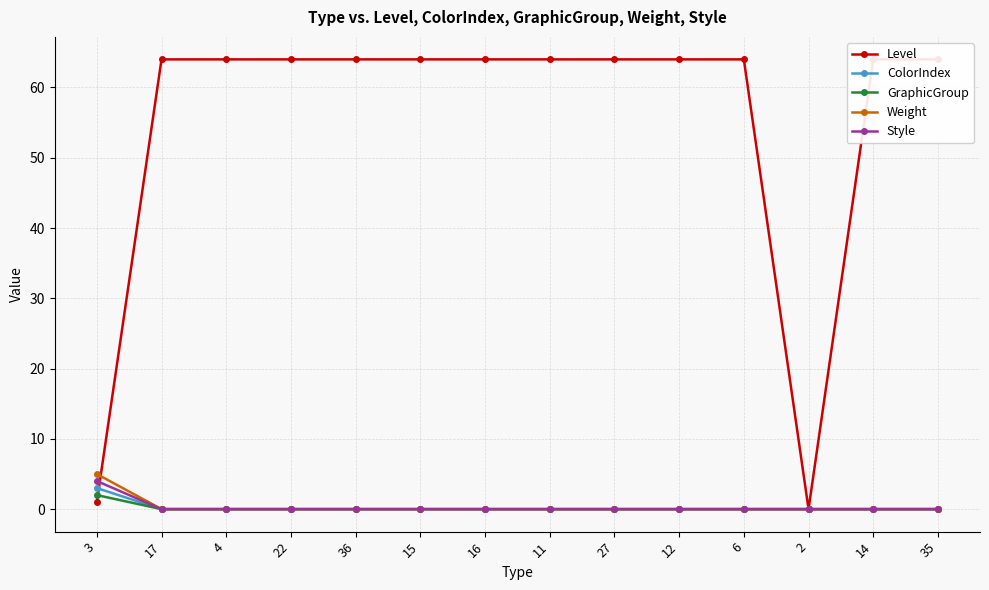

What is the sum of all ColorIndex values?

3